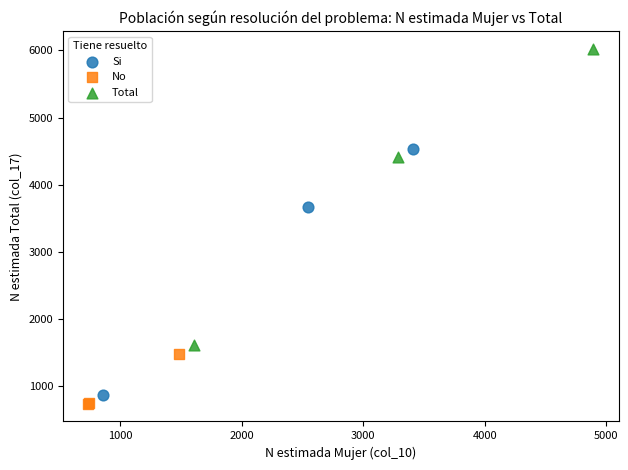

Which series contains the highest Y value?

Total